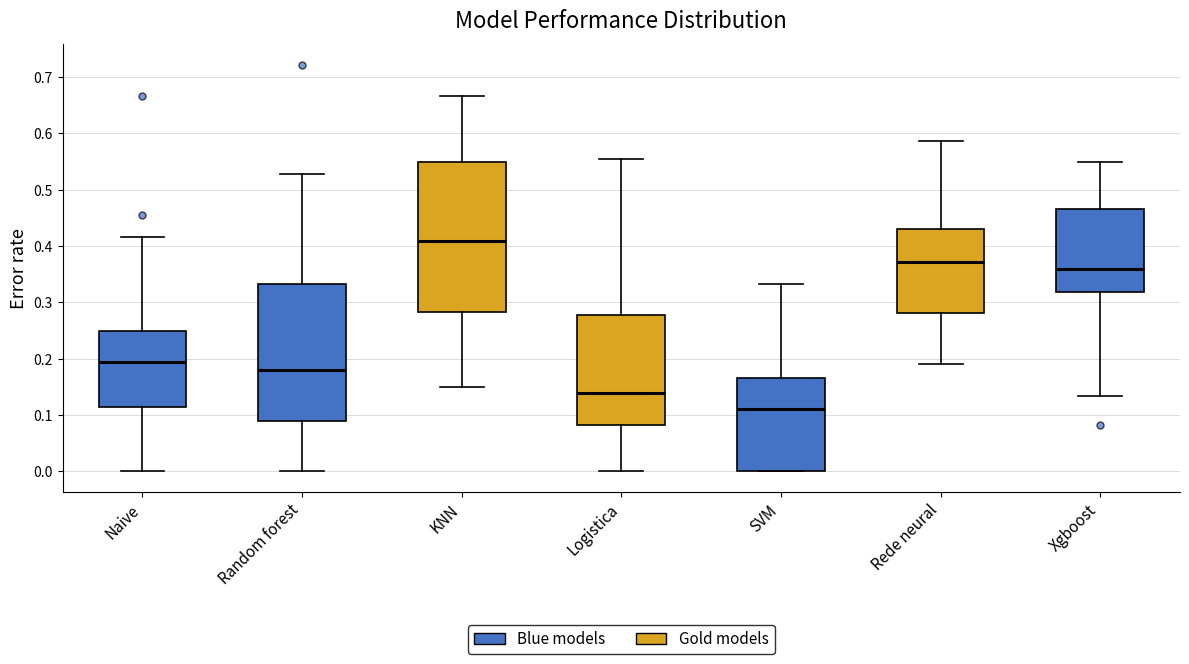

Which box is the tallest, from its lower edge to its upper edge?

KNN